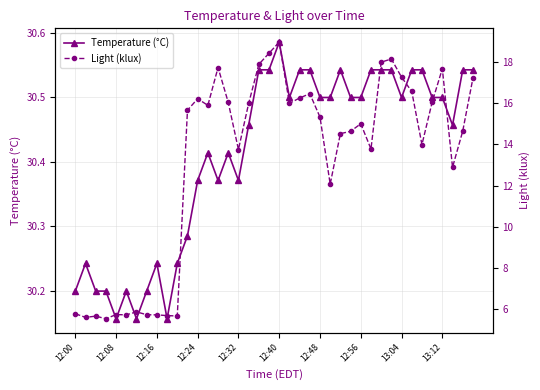

The Temperature (°C) series shows 16.2 at 12:24. True or false?

False